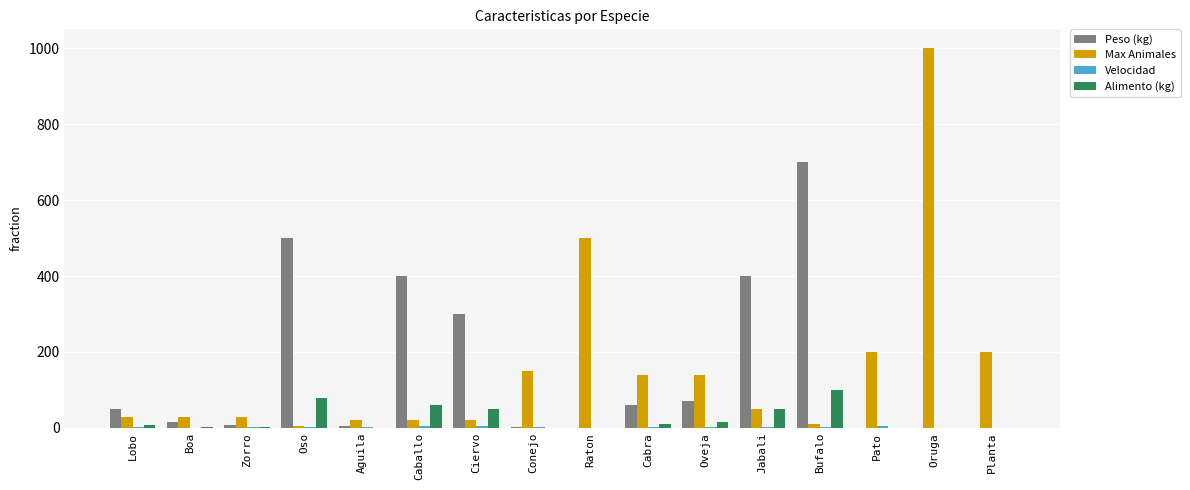

Is the value of Alimento (kg) at Planta greater than the value of Peso (kg) at Jabali?

No